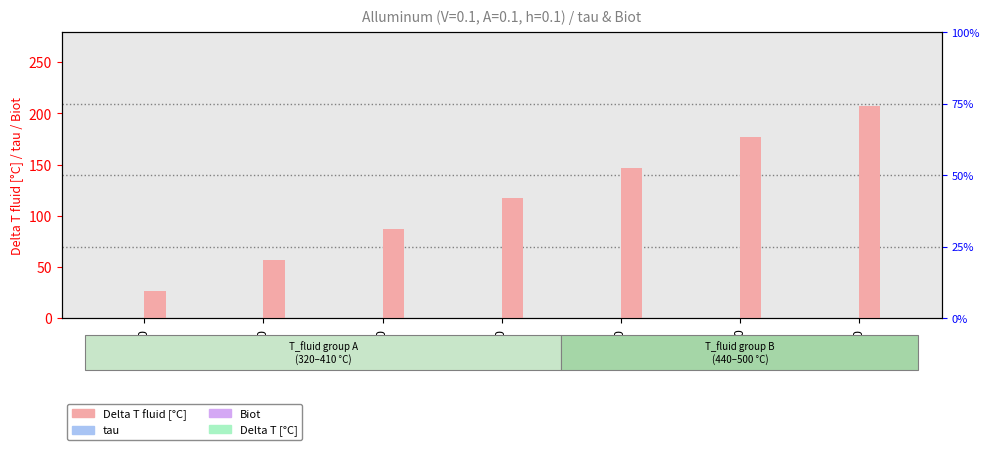

What are all the series names shown in the legend?

tau, Biot, Delta T fluid [°C], Delta T [°C]